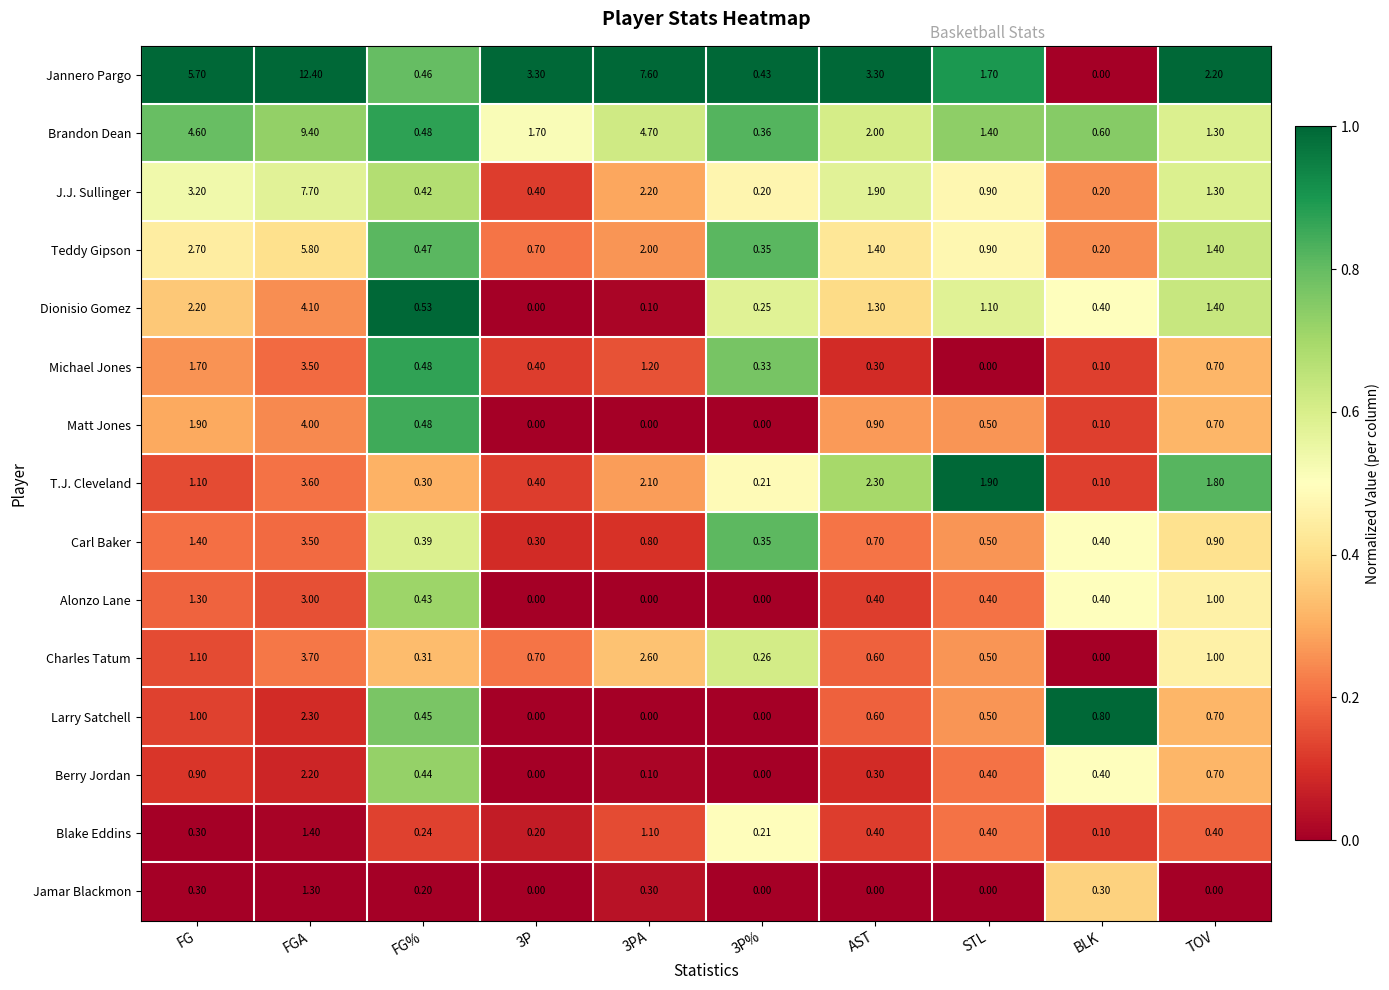

At which label does J.J. Sullinger first exceed 1?

FG